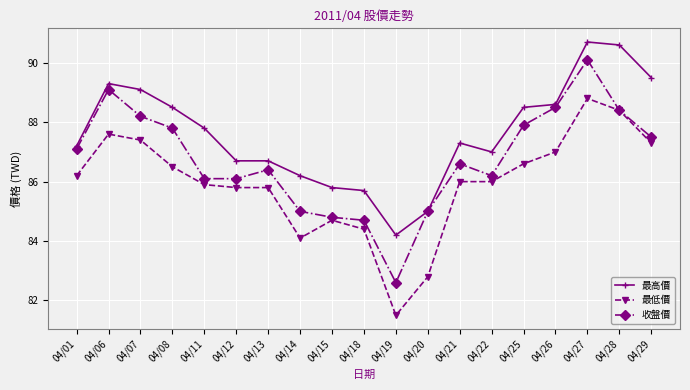

The value of 最高價 at 04/20 is 85.0. True or false?

True